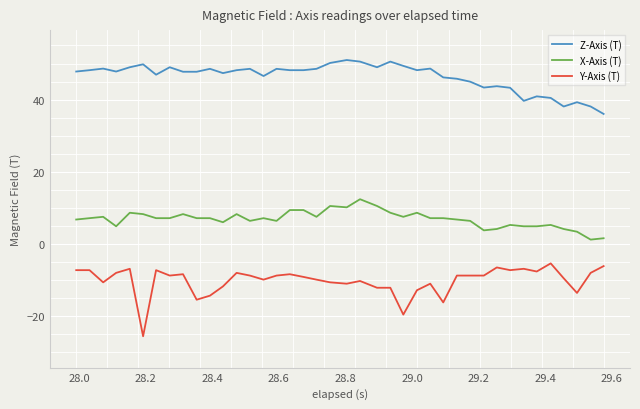

What is the difference between the maximum and minimum values in the Y-Axis (T) series?

20.2